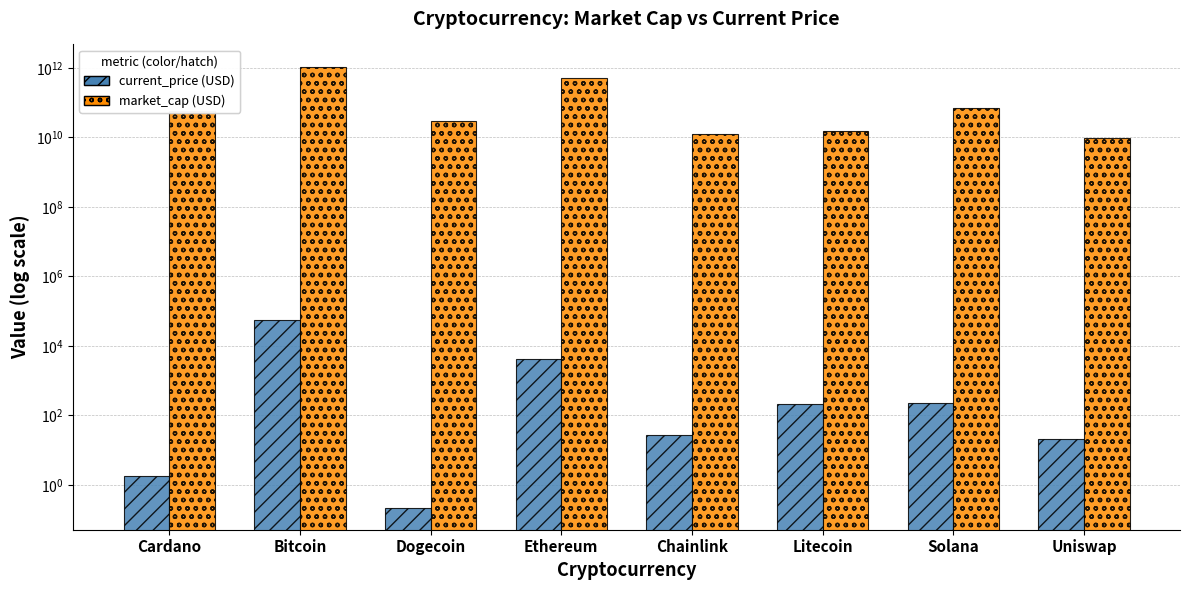

Where does the current_price series first go above 214?

Bitcoin